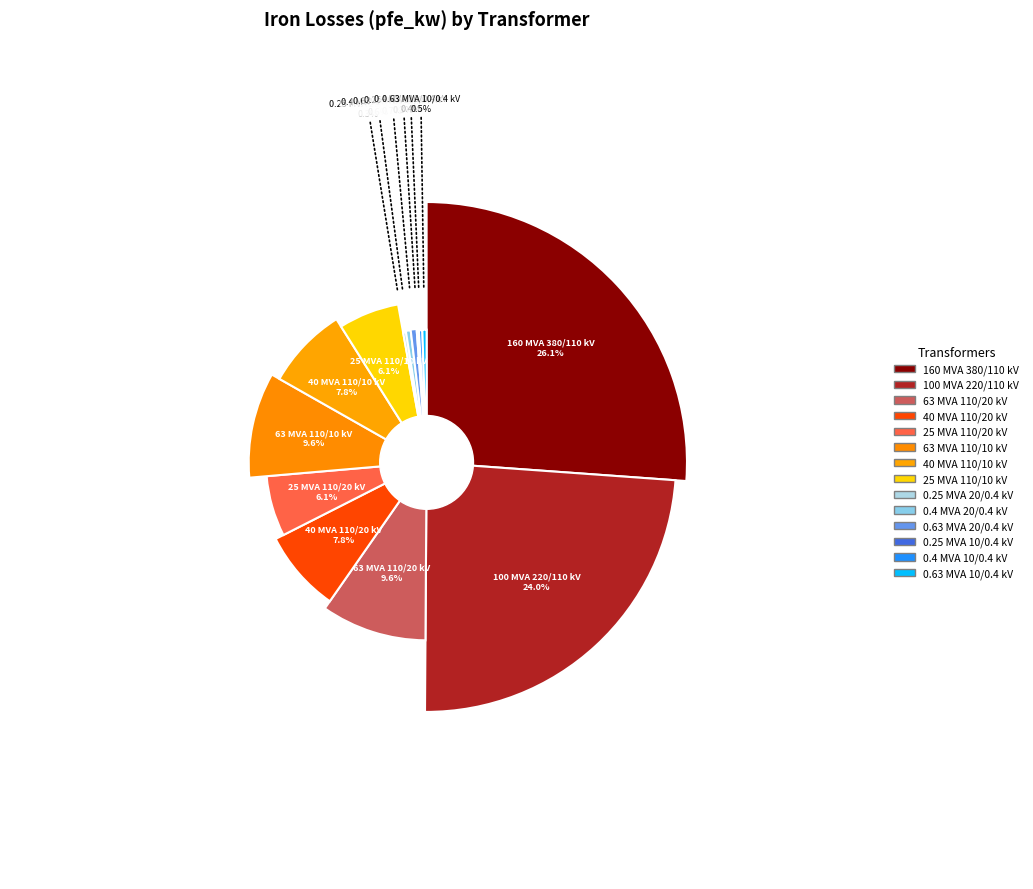

What is the ratio of the value at 40 MVA 110/10 kV to the value at 160 MVA 380/110 kV?

0.3